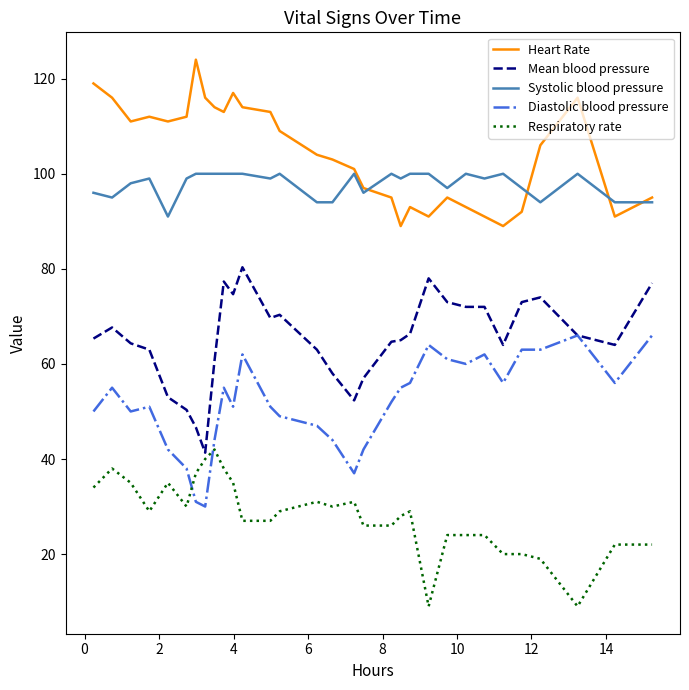

True or false: Respiratory rate has more than 1 interior local peaks.

True